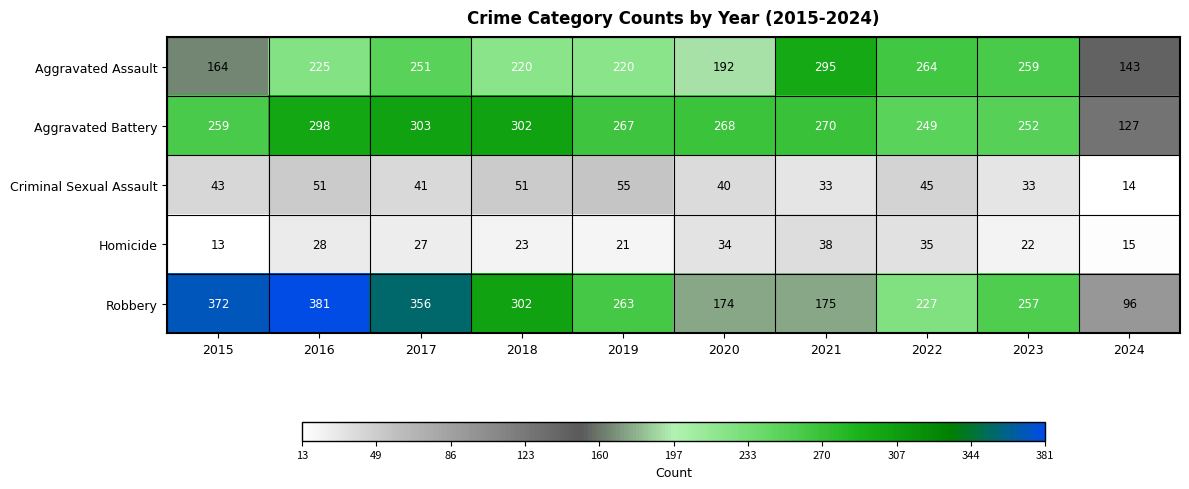

At which label does Robbery first exceed 263?

2015